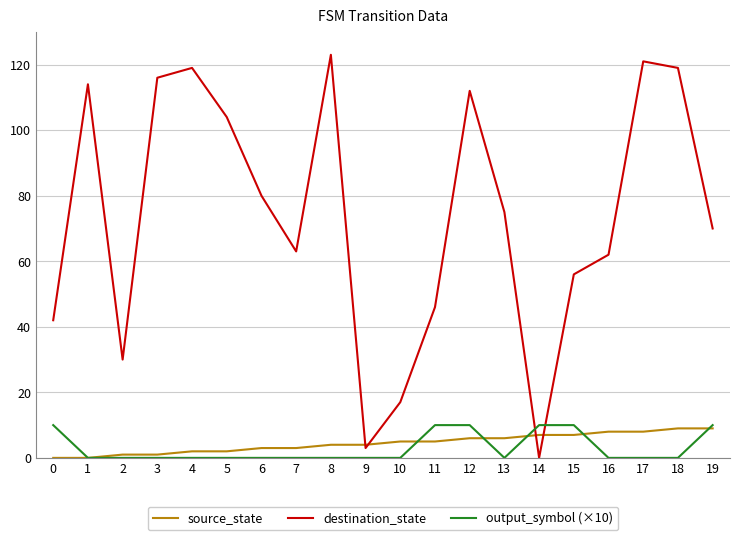

Is it true that source_state equals 12 at 17?

False